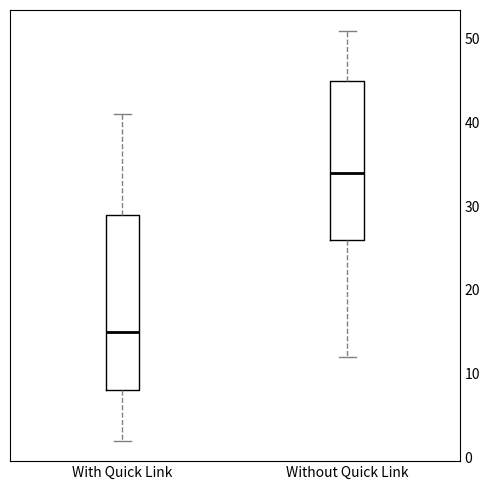

Which box's median line is the highest?

Without Quick Link